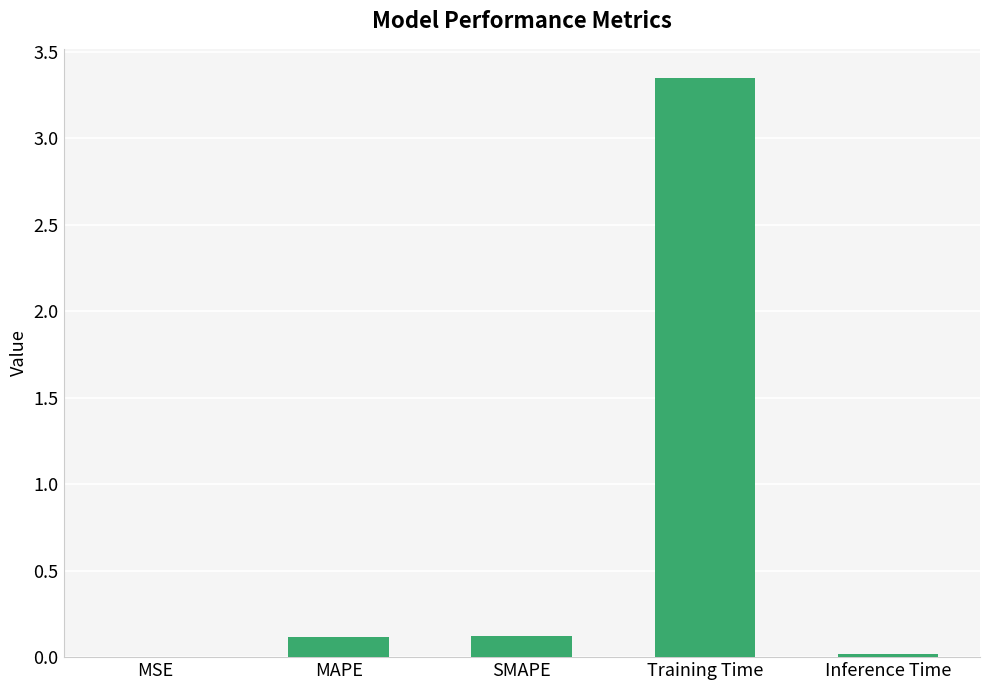

The chart shows a value of 2.0 at Training Time. True or false?

False